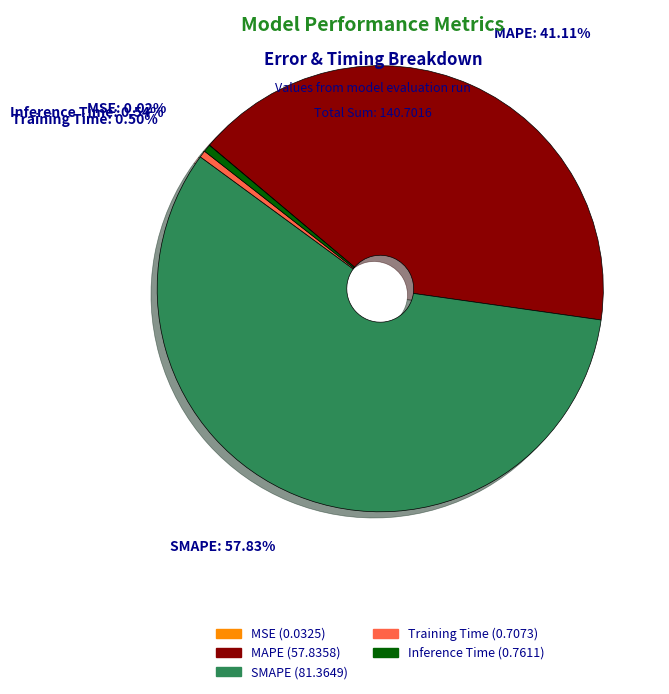

Between Training Time: 0.50% and SMAPE: 57.83%, which is larger?

SMAPE: 57.83%